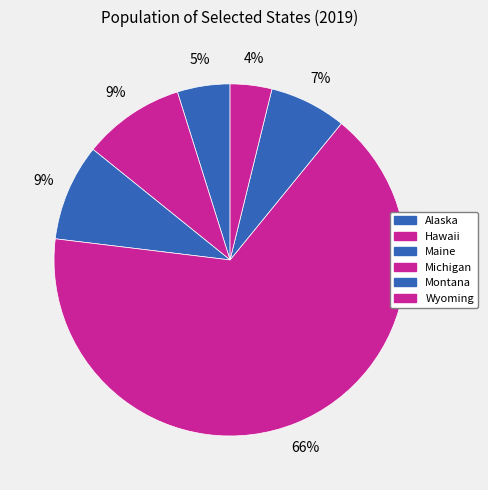

Is there any slice that represents more than half of the pie?

Yes